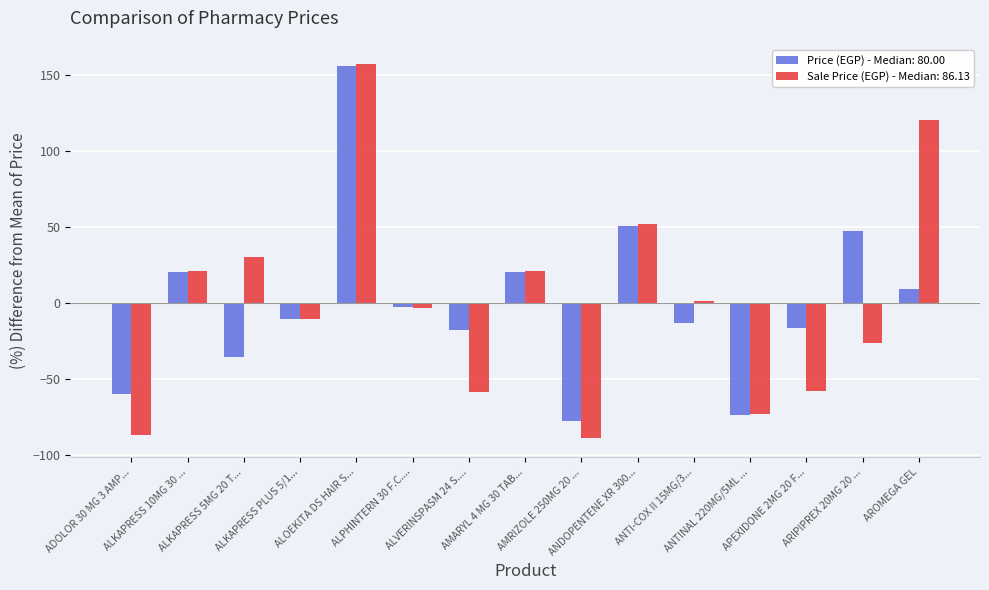

What is the difference between the second highest and minimum values in the Sale Price (EGP) - Median: 86.13 series?

209.0